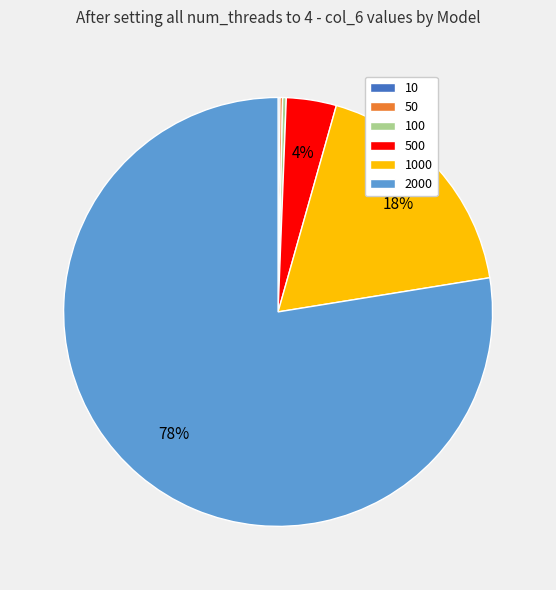

Is it true that 2000 is 67% of the pie?

False